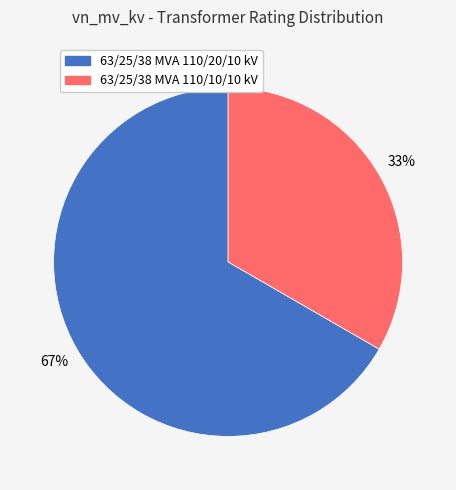

Which category has the smallest portion of the pie?

63/25/38 MVA 110/10/10 kV